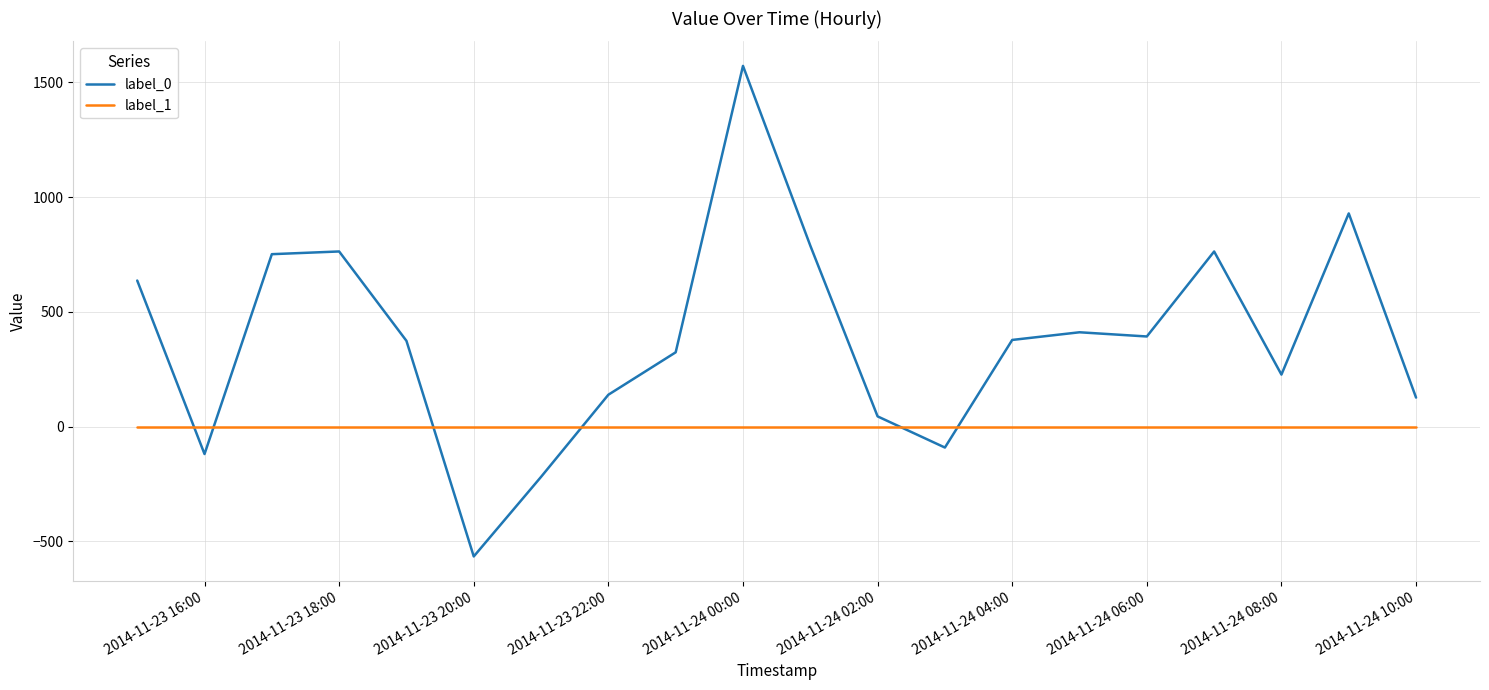

What is the difference between the maximum and minimum values in the label_0 series?

2136.3